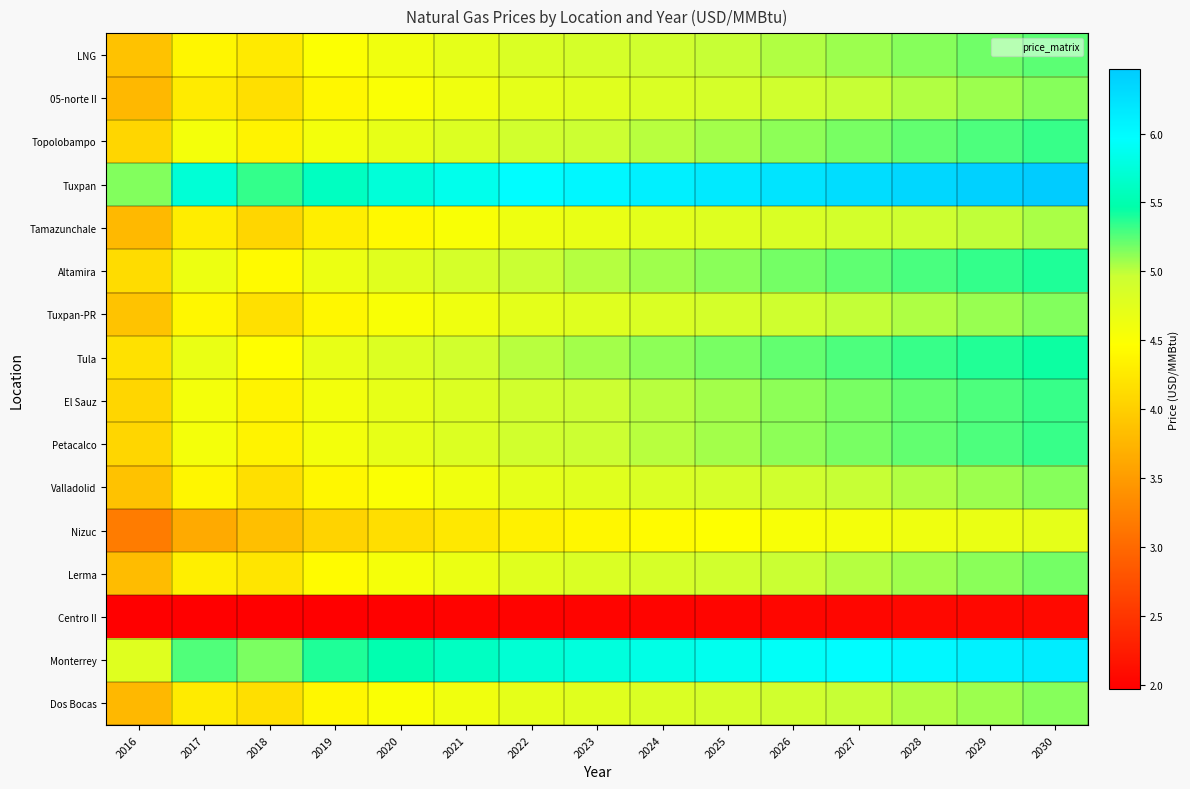

What is the total value across all series at 2019?

70.9